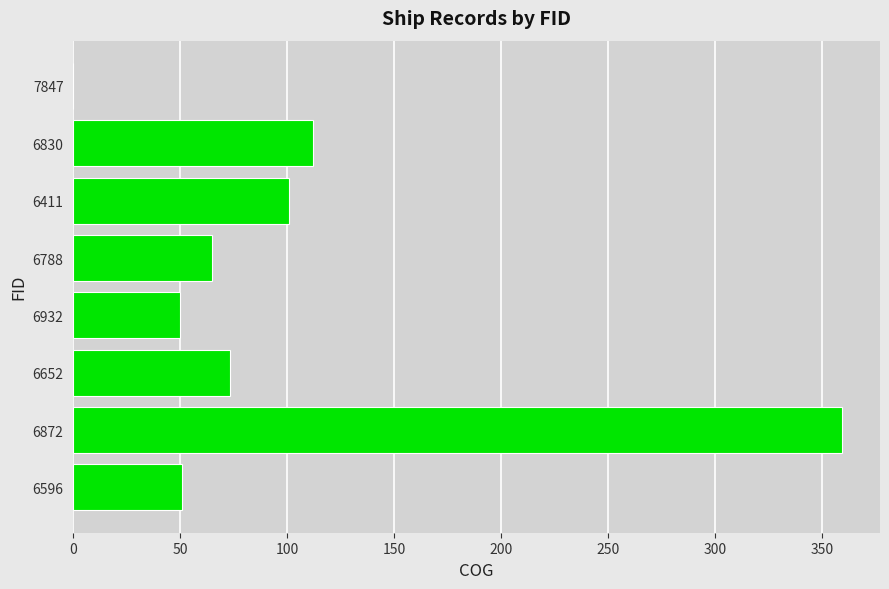

What value does the data have at 6411, to the nearest 5?

100